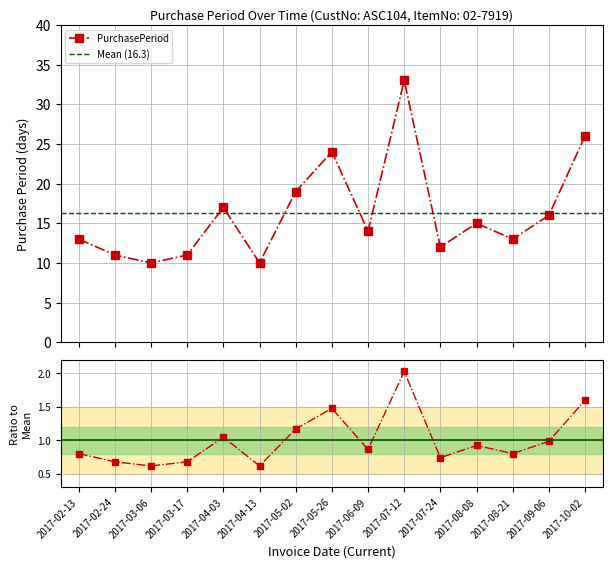

What is the label of the 15th point from the right?

2017-02-13